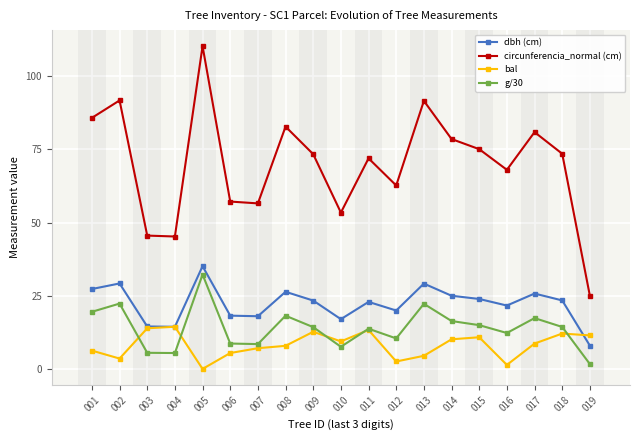

What is the difference between the second highest and second lowest values in the g/30 series?

16.9